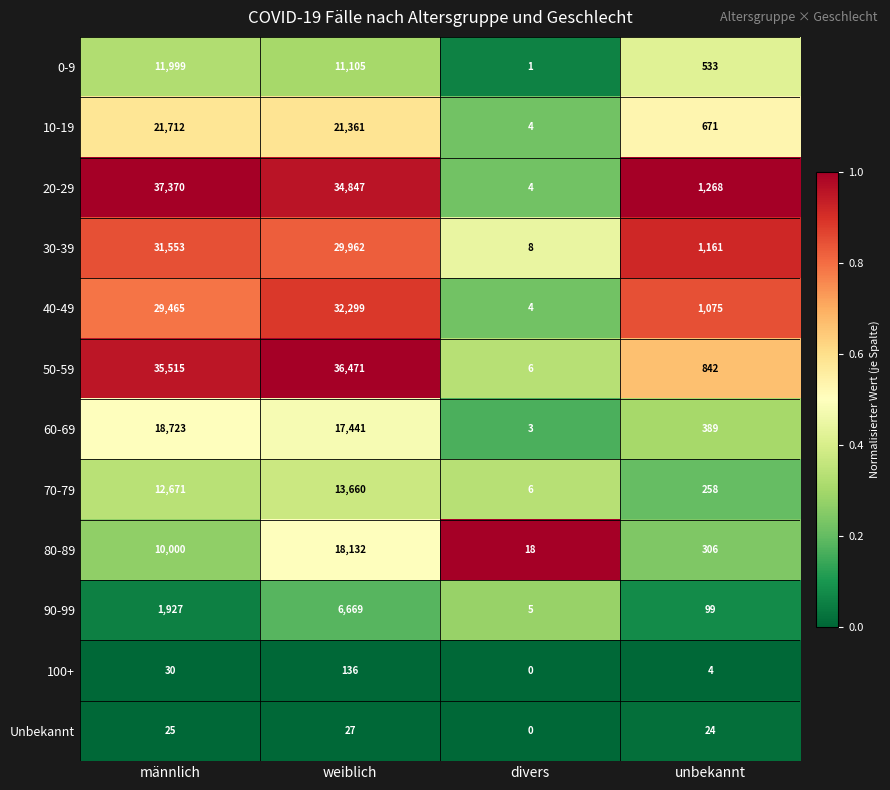

What is the spread (max minus min) of values at unbekannt?

1264